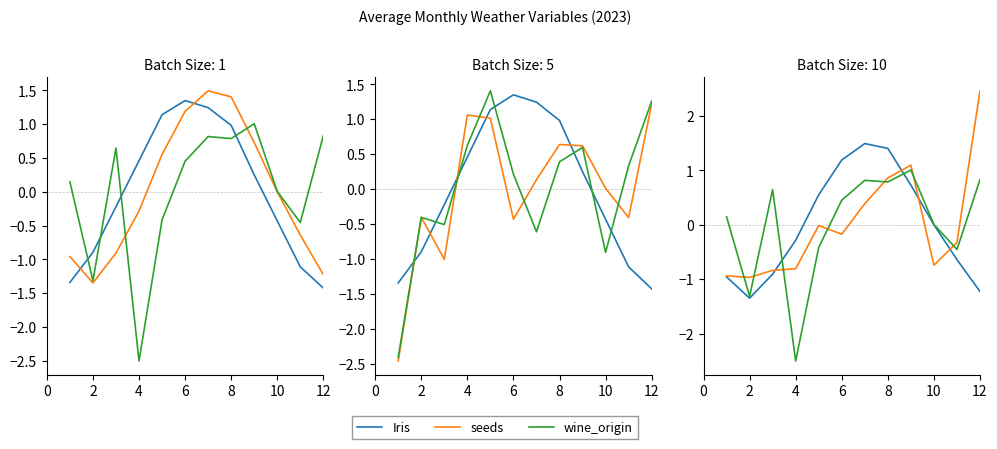

Which series has the largest total across all categories?

Iris